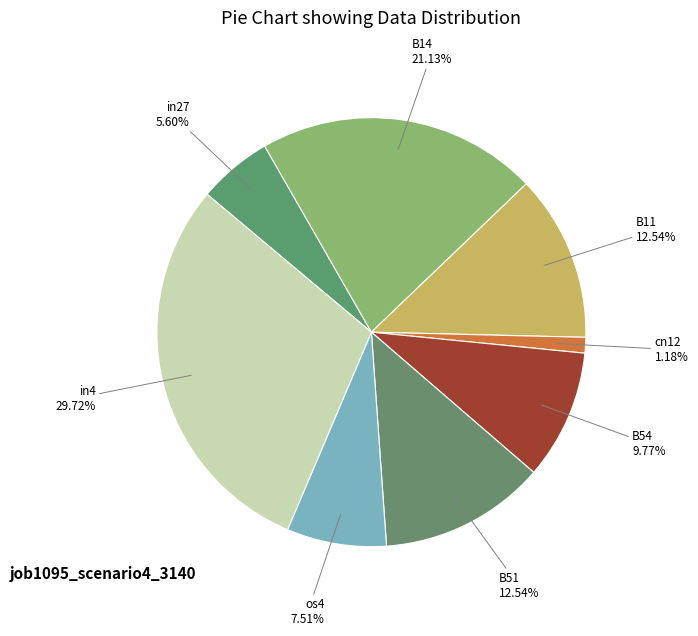

What percentage is the in4 slice, to the nearest percent?

30%